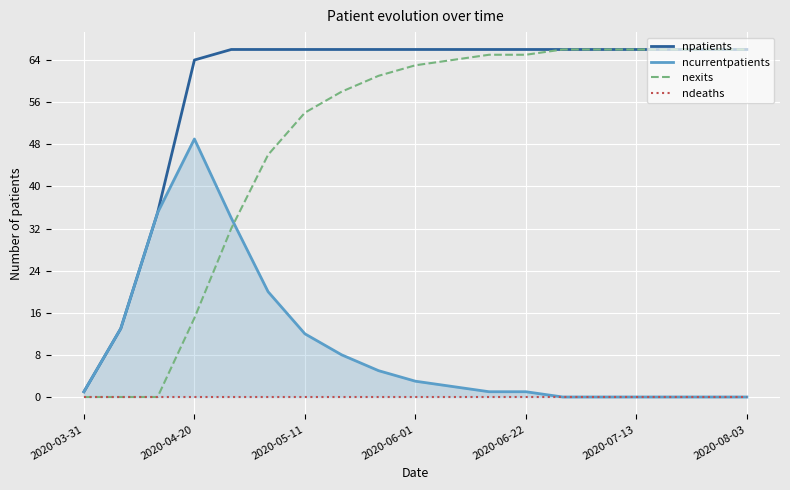

Between 2020-04-20 and 16, which series saw the biggest shift?

nexits